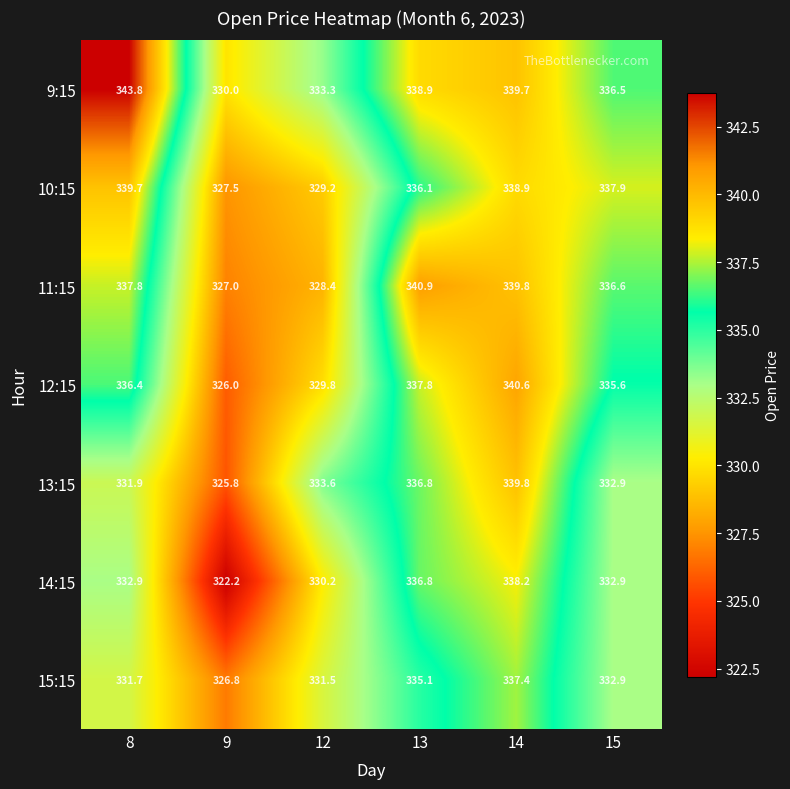

What is the sum of all 9:15 values?

2022.2